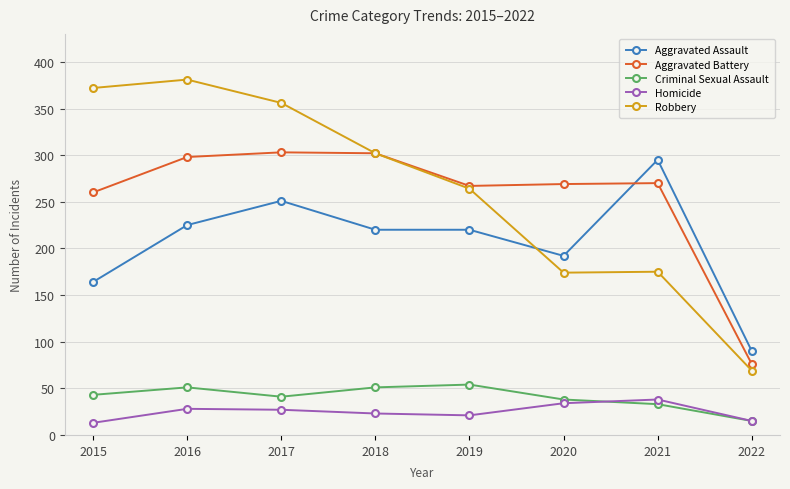

What is the difference between the maximum and minimum values in the Robbery series?

312